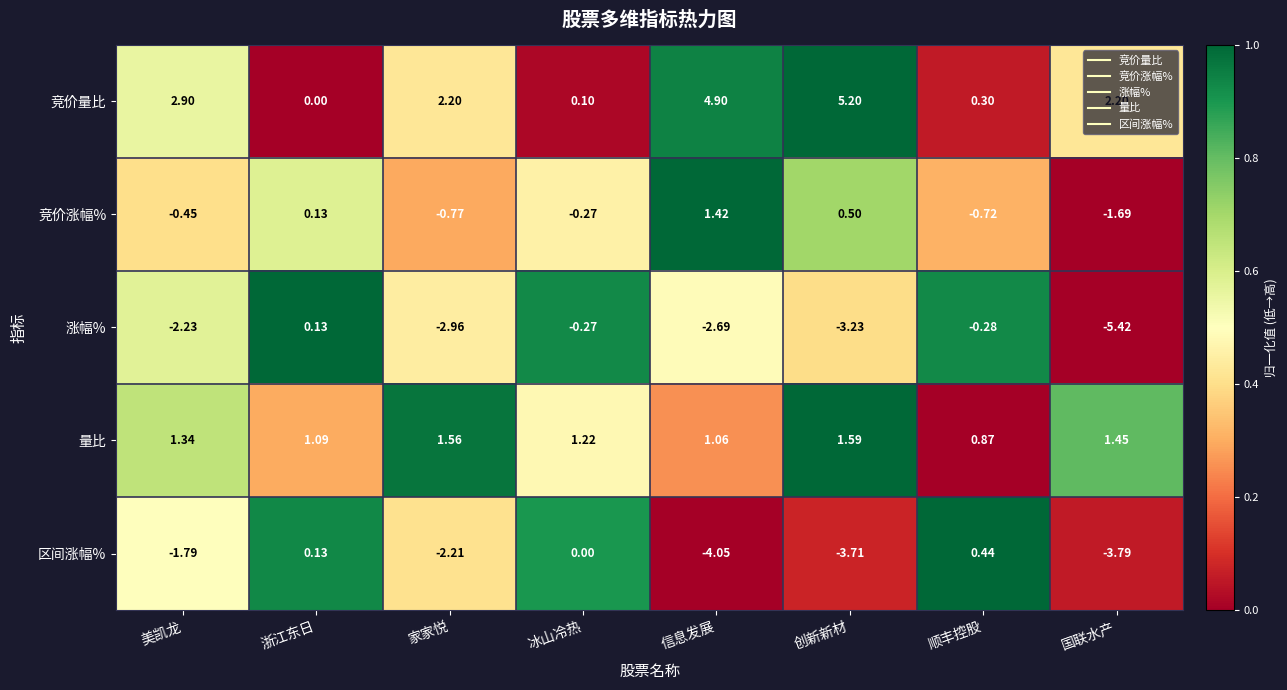

At 创新新材, list the series in order from smallest to largest.

区间涨幅%, 涨幅%, 竞价涨幅%, 量比, 竞价量比